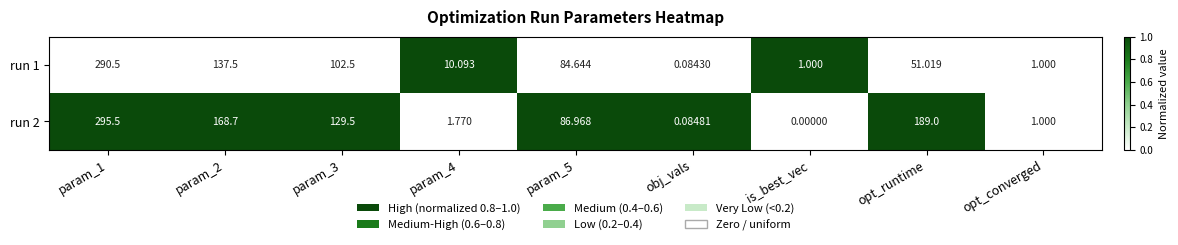

At which label does run 2 reach its minimum?

is_best_vec